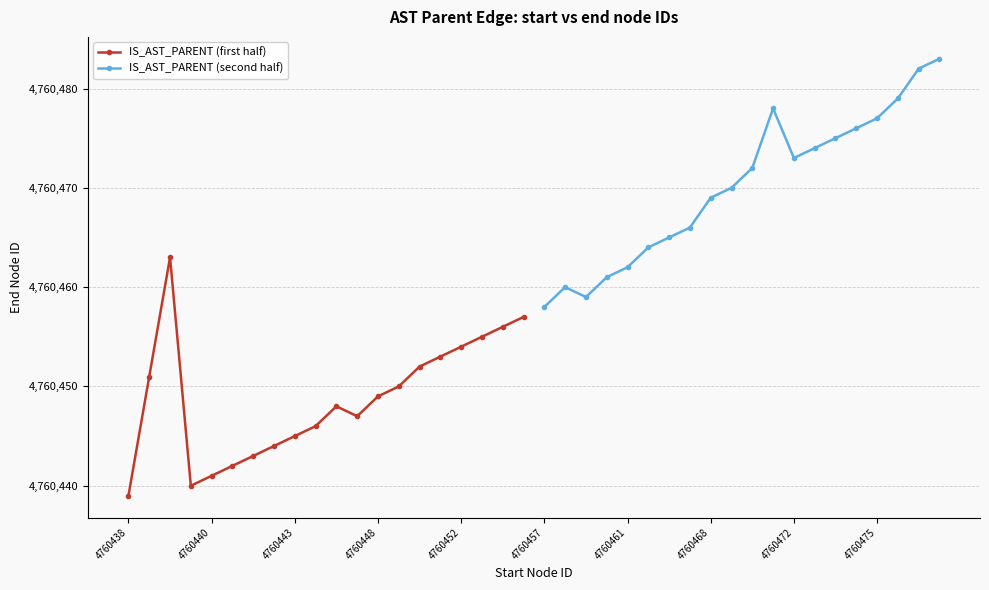

How many interior local valleys does the IS_AST_PARENT (first half) series have?

2